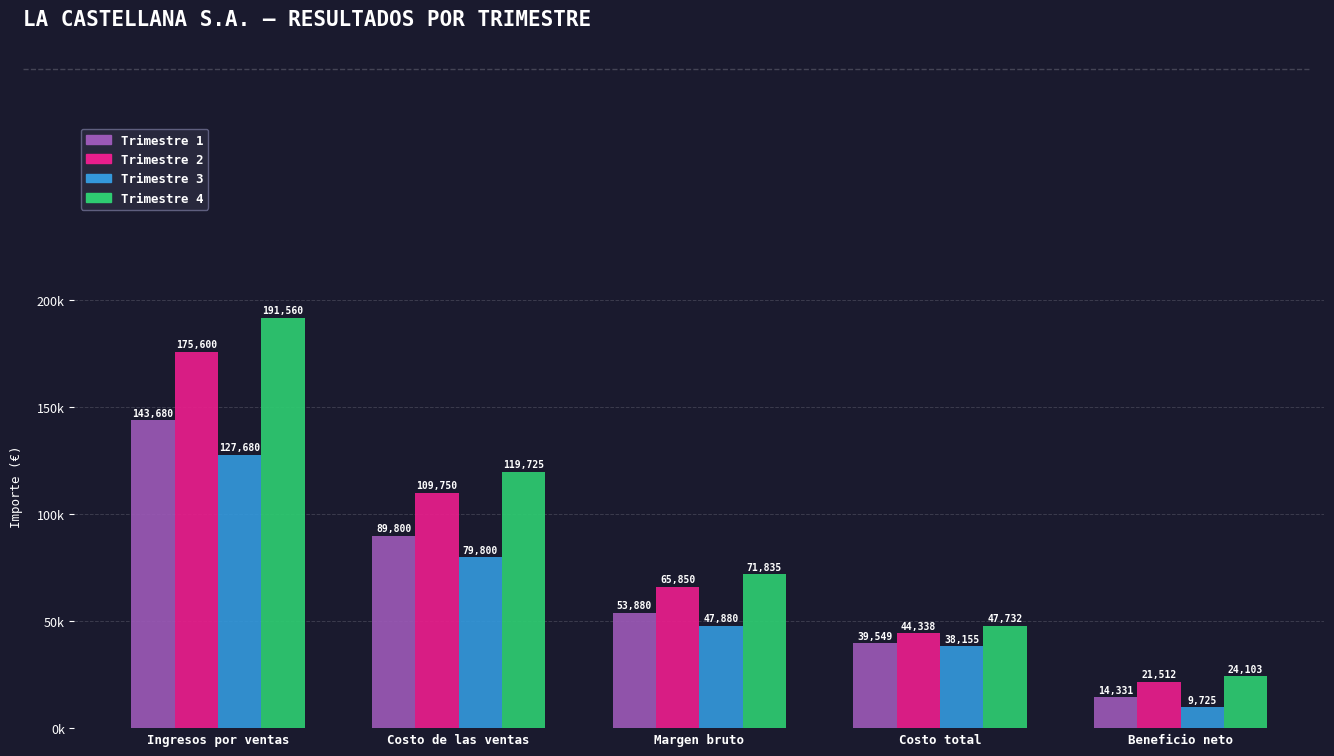

Reading left to right, what are all the values shown in this chart?

Trimestre 1: Ingresos por ventas=143680	Costo de las ventas=89800	Margen bruto=53880	Costo total=39549	Beneficio neto=14331
Trimestre 2: Ingresos por ventas=175600	Costo de las ventas=109750	Margen bruto=65850	Costo total=44338	Beneficio neto=21512
Trimestre 3: Ingresos por ventas=127680	Costo de las ventas=79800	Margen bruto=47880	Costo total=38155	Beneficio neto=9725
Trimestre 4: Ingresos por ventas=191560	Costo de las ventas=119725	Margen bruto=71835	Costo total=47732	Beneficio neto=24103